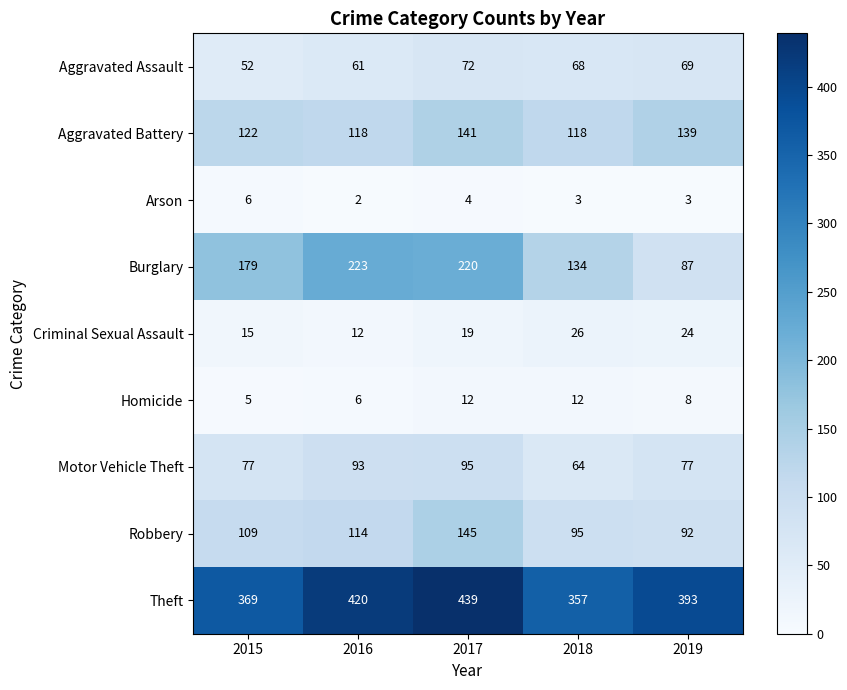

The Theft series shows 420 at 2016. True or false?

True